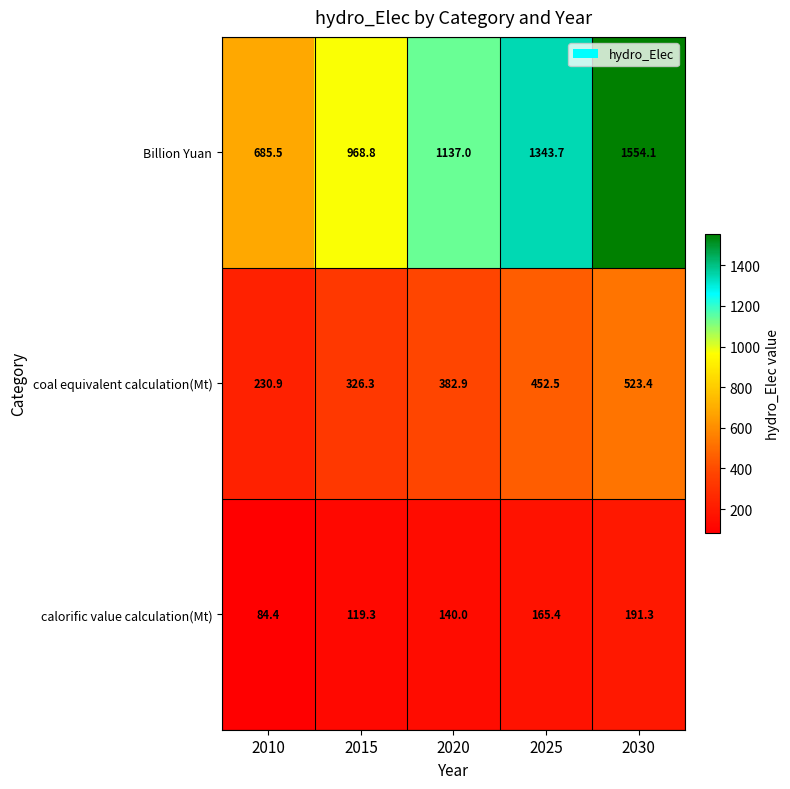

At how many categories does at least one series exceed 217?

5